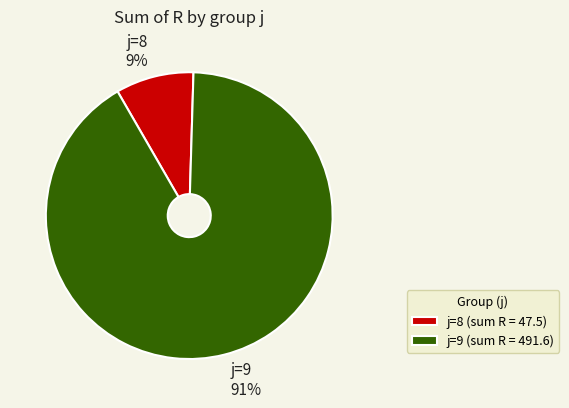

Which has a higher value, j=9 or j=8?

j=9